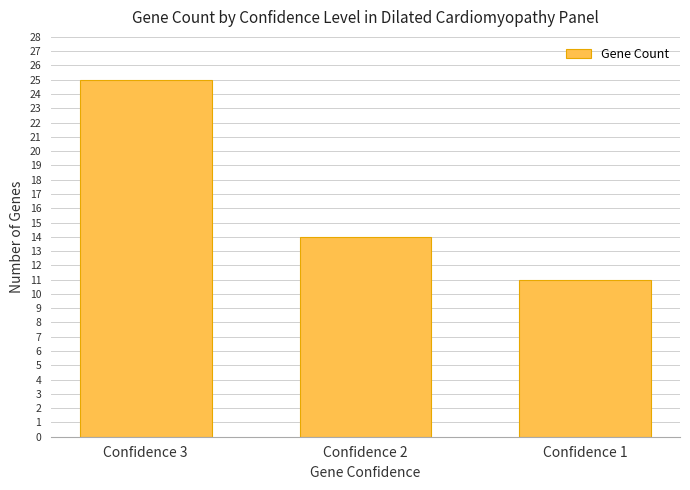

What is the difference between the maximum and minimum values?

14